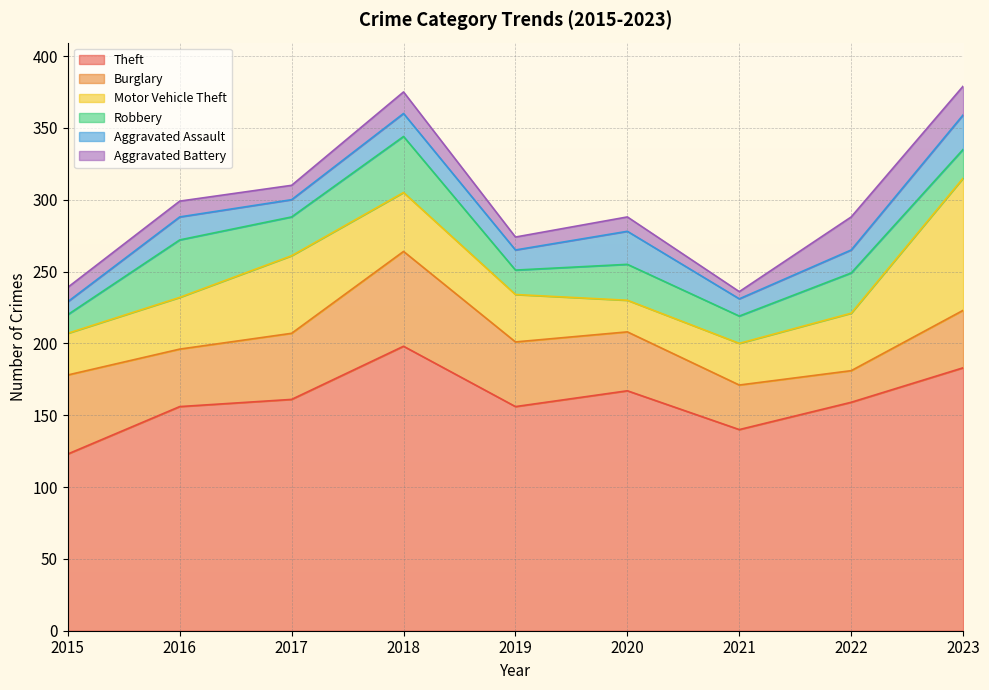

What is the sum of all Theft values?

1443